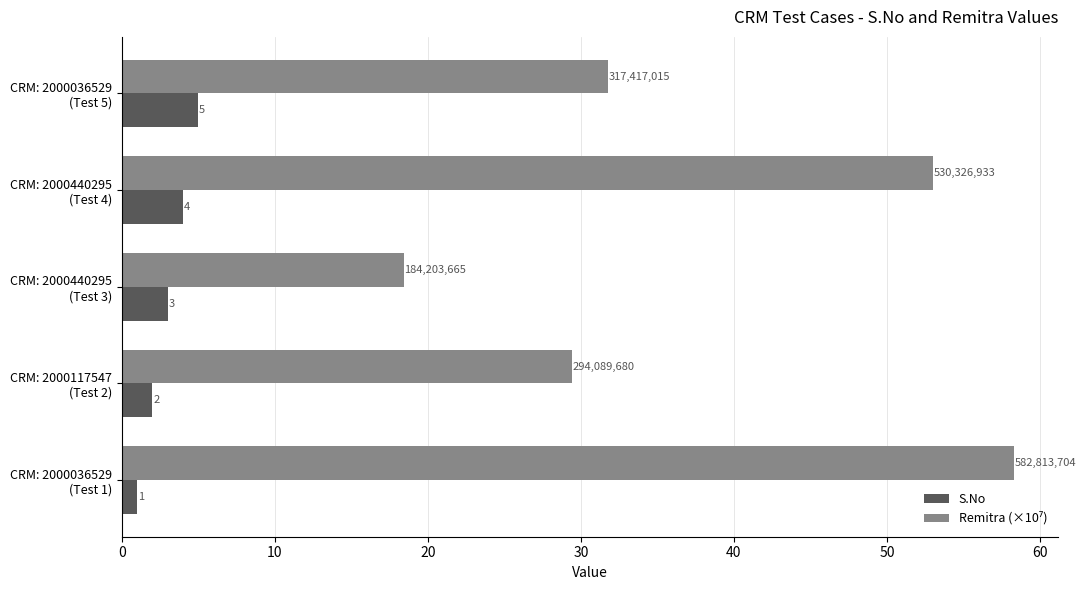

What is the average value of the S.No series?

3.0